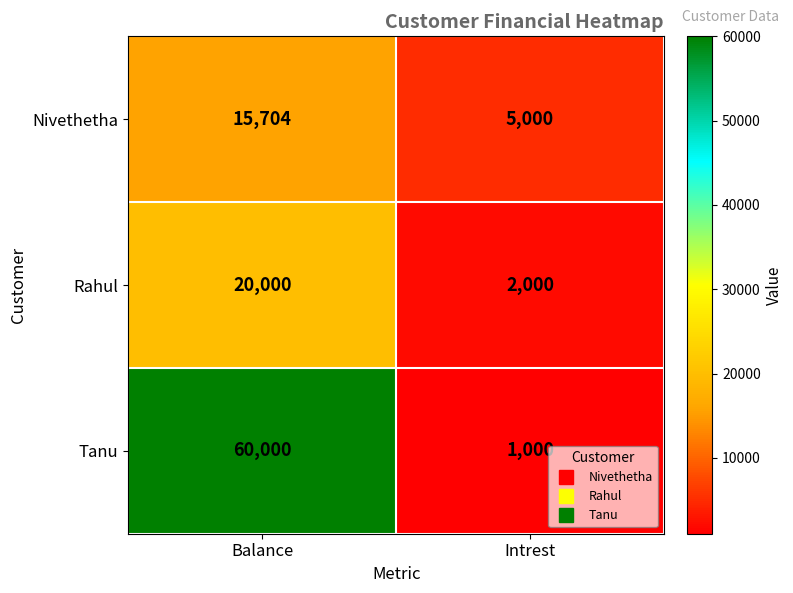

Reading left to right, list all the values displayed in this chart.

Nivethetha: Balance=15704	Intrest=5000
Rahul: Balance=20000	Intrest=2000
Tanu: Balance=60000	Intrest=1000